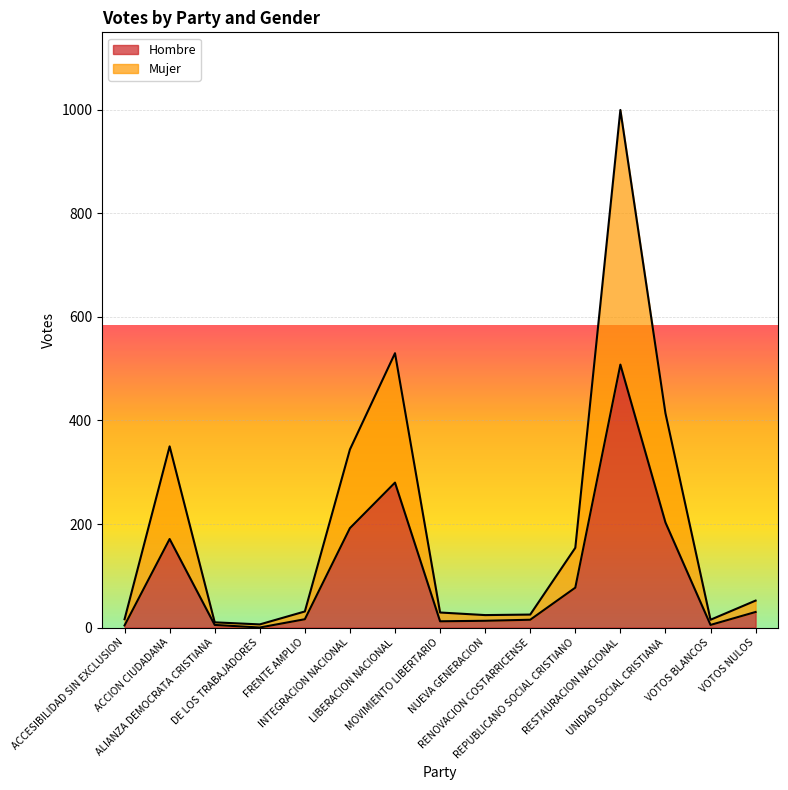

Which series has the largest total across all categories?

Mujer